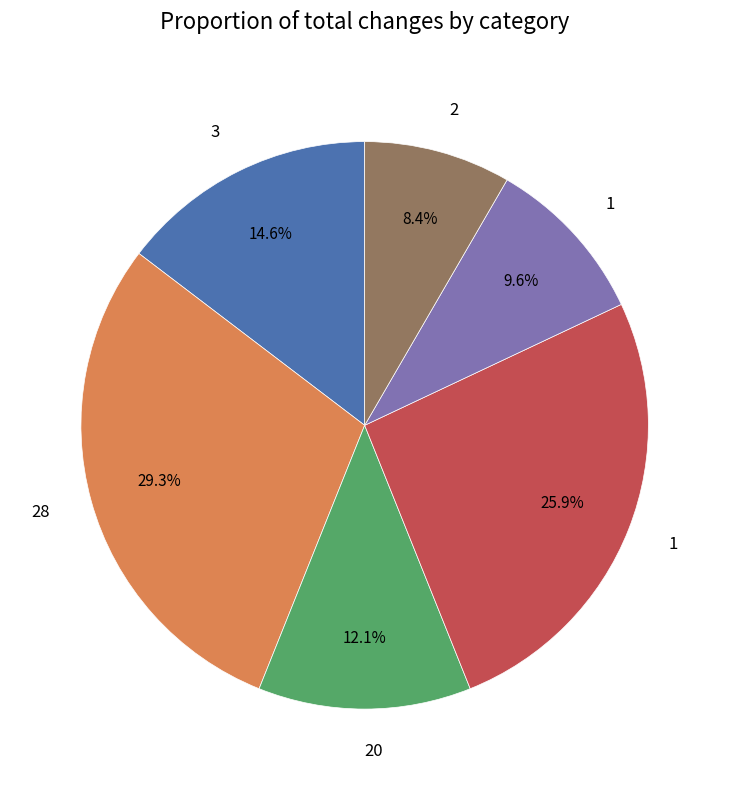

Is there a majority slice in this chart?

No